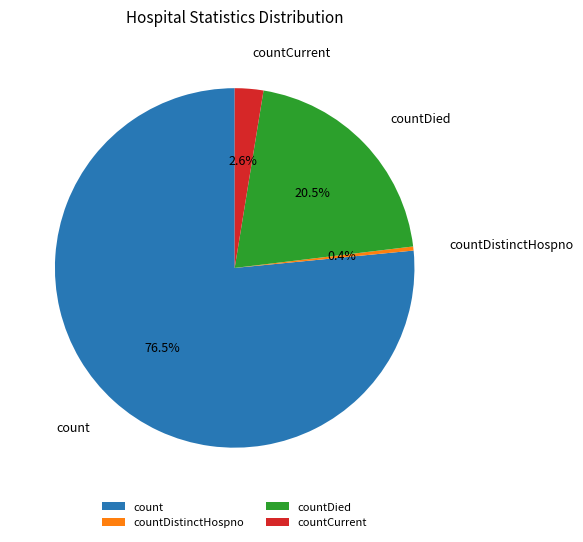

Does countDistinctHospno account for over 50% of the chart?

No